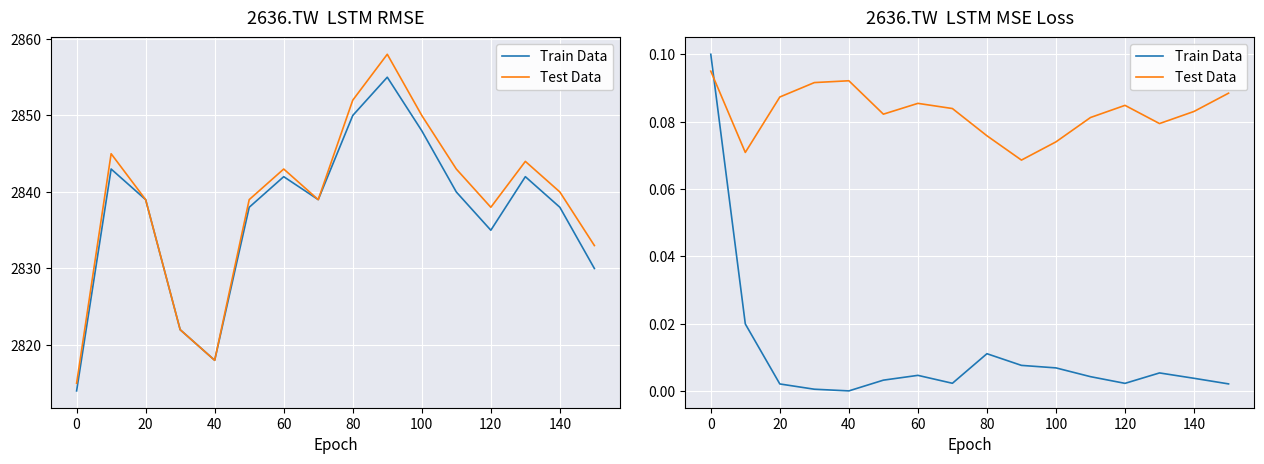

How many interior local peaks does the Train Data series have?

3